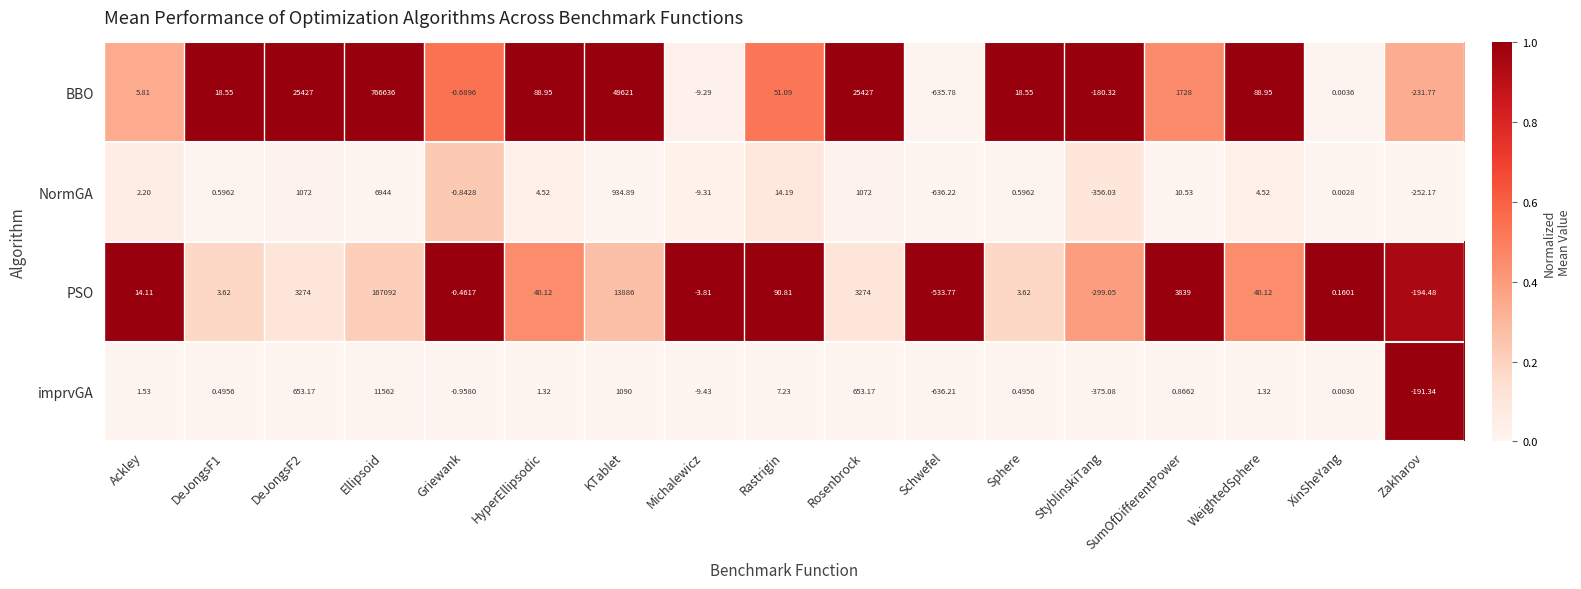

Rank the series at StyblinskiTang from lowest to highest value.

imprvGA, NormGA, PSO, BBO